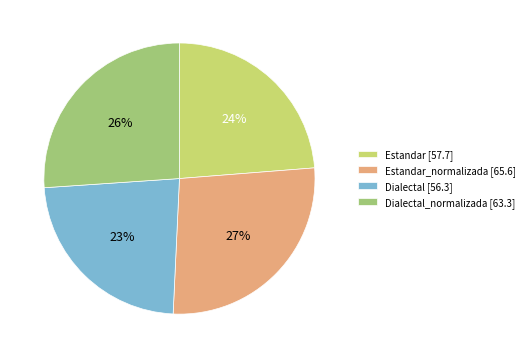

To the nearest percent, what is the difference between the largest and smallest slice percentages?

4%